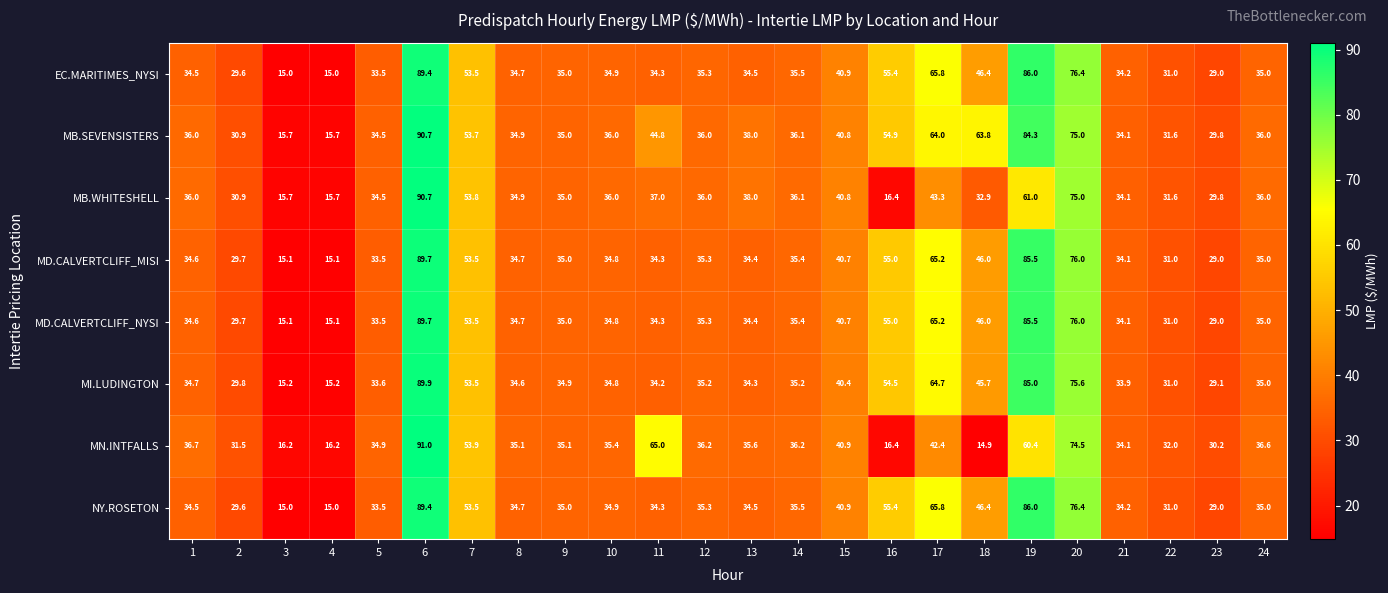

Which series has the widest spread of values?

MN.INTFALLS